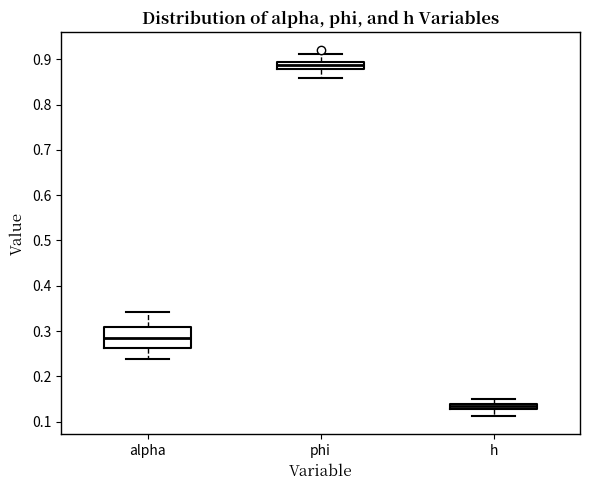

Which box has the highest median line?

phi